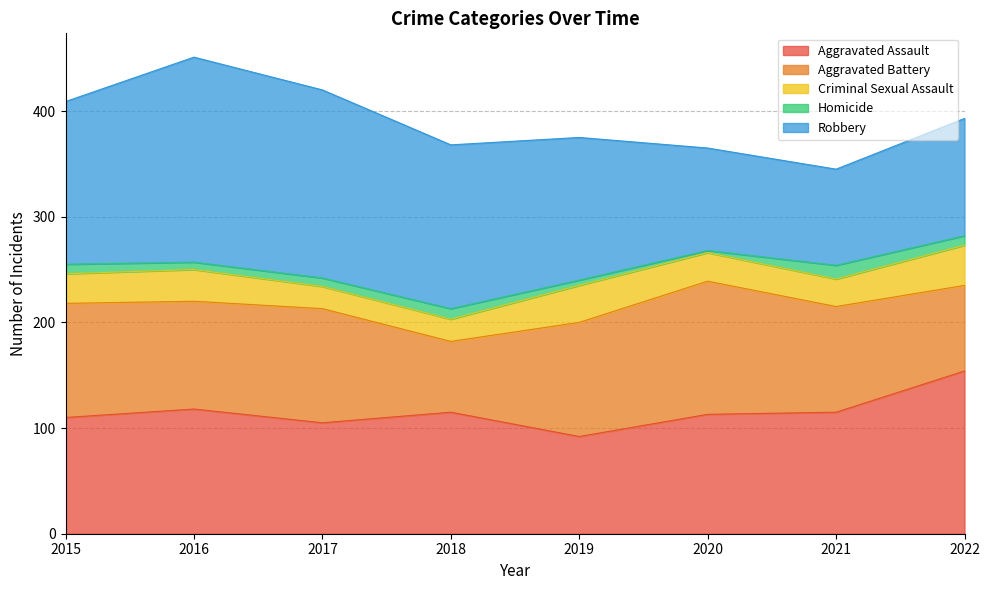

Where do Robbery and Aggravated Battery first cross each other?

2019 and 2020